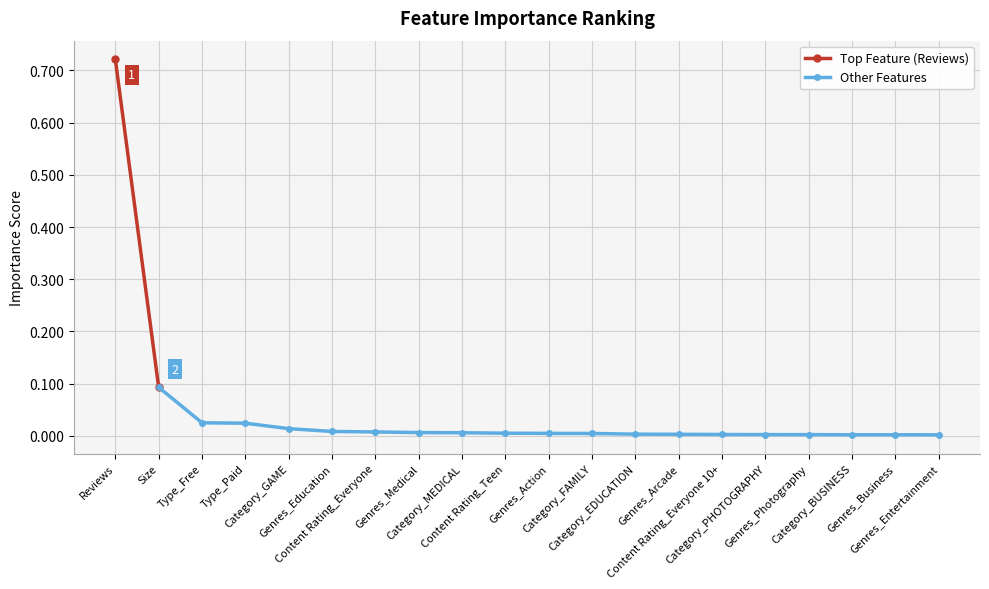

Is it true that the value at Category_BUSINESS is 0.0?

False